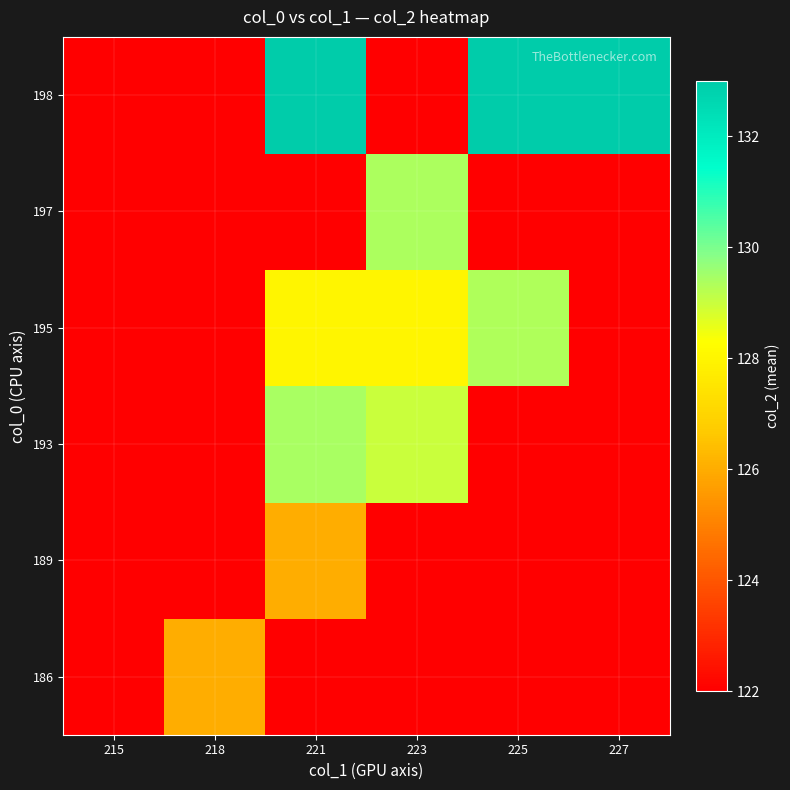

At how many categories does at least one series exceed 122?

5